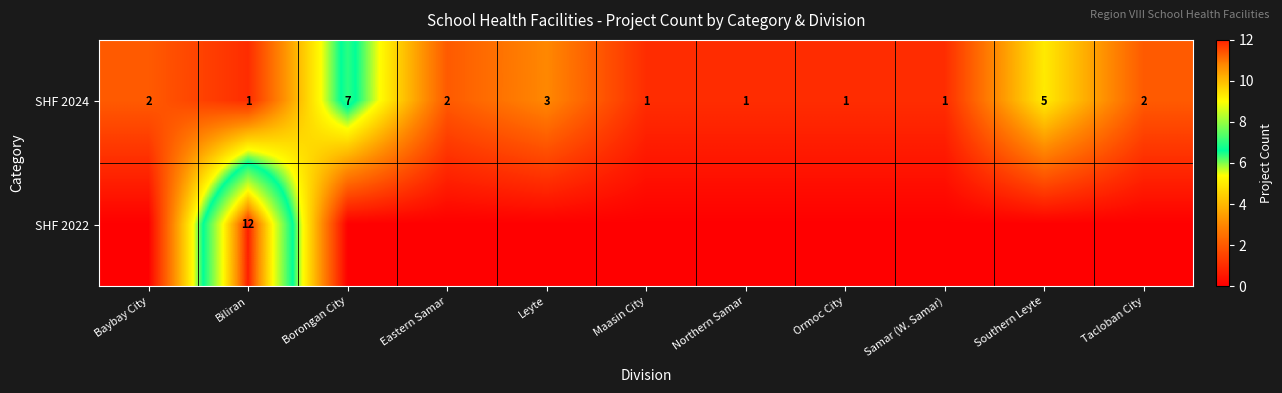

Which category has the highest value in the SHF 2024 series?

Borongan City